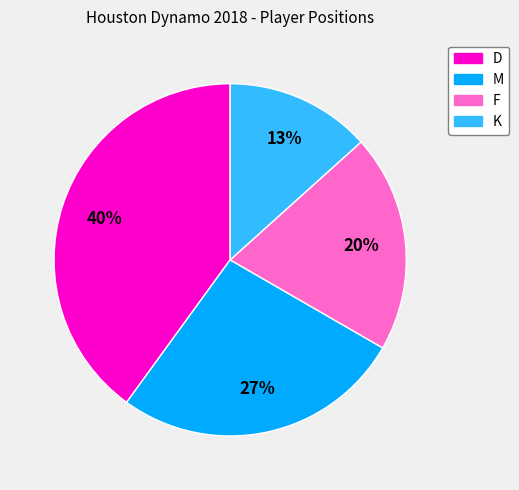

True or false: D accounts for 45% of the total.

False